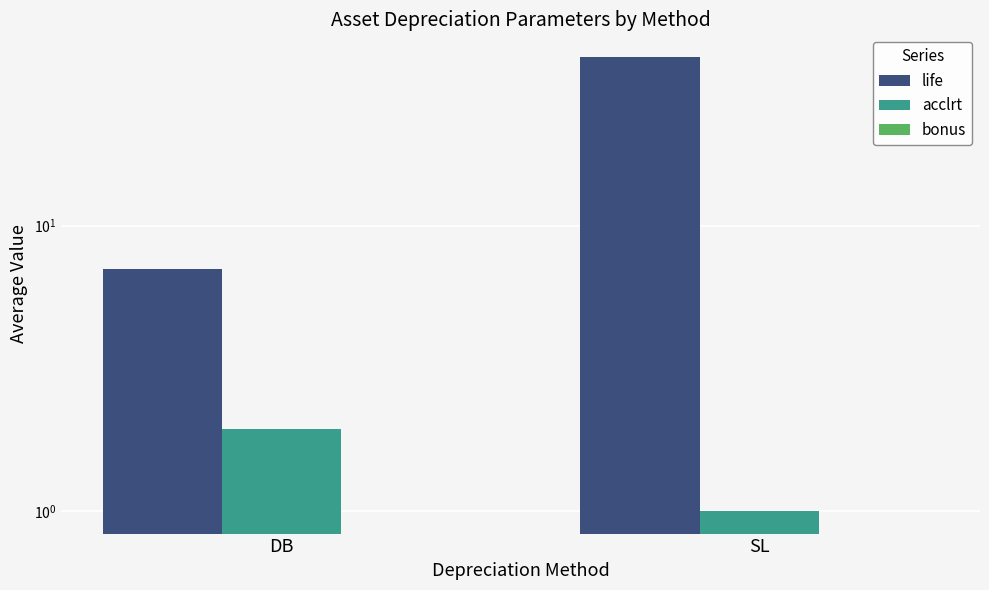

What is the total value across all series at DB?

9.0